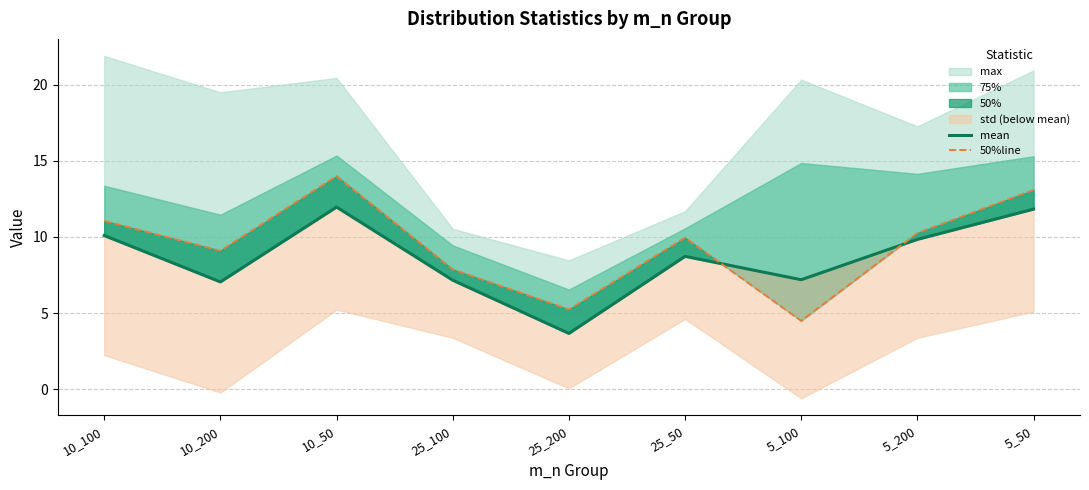

What is the difference between the mean values at 5_200 and 25_200?

6.2